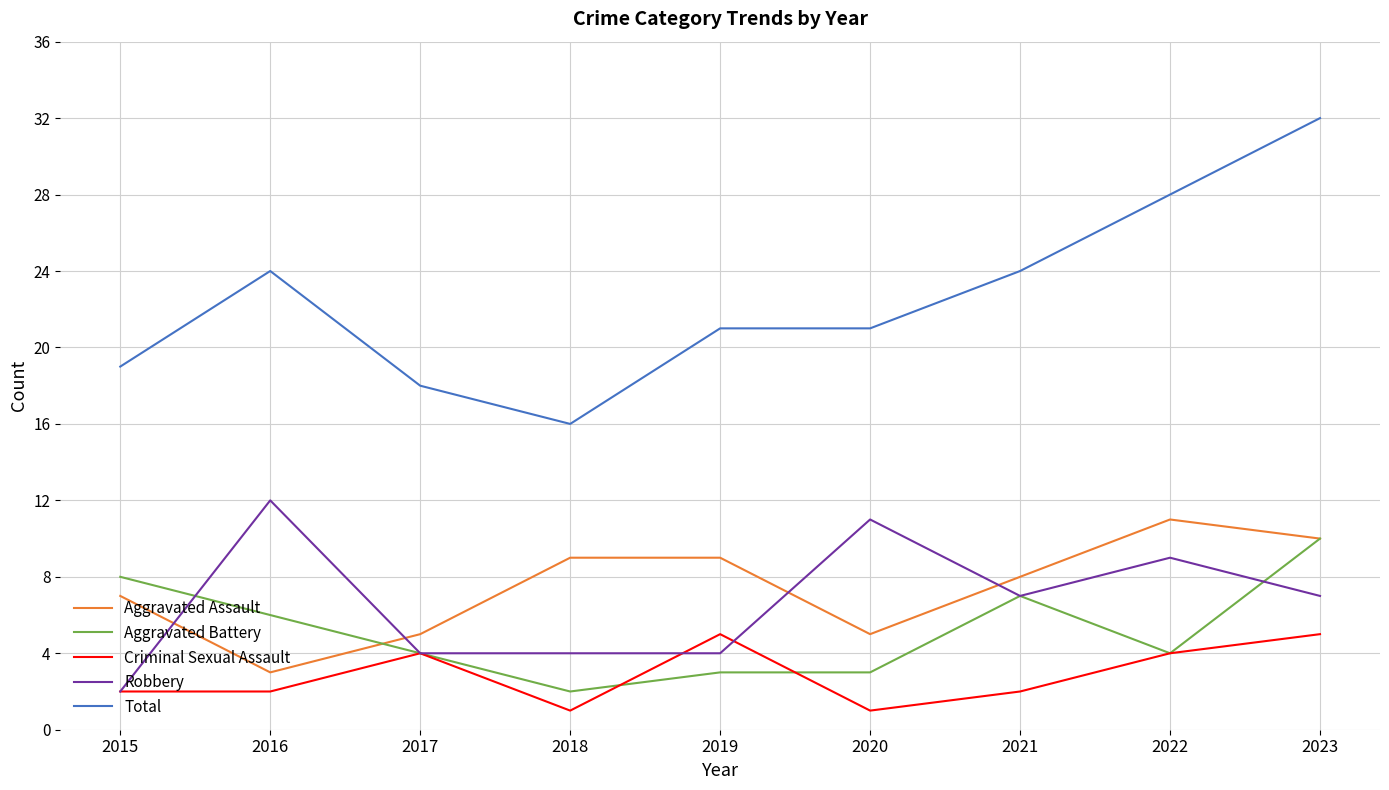

What are all the series names shown in the legend?

Aggravated Assault, Aggravated Battery, Criminal Sexual Assault, Robbery, Total